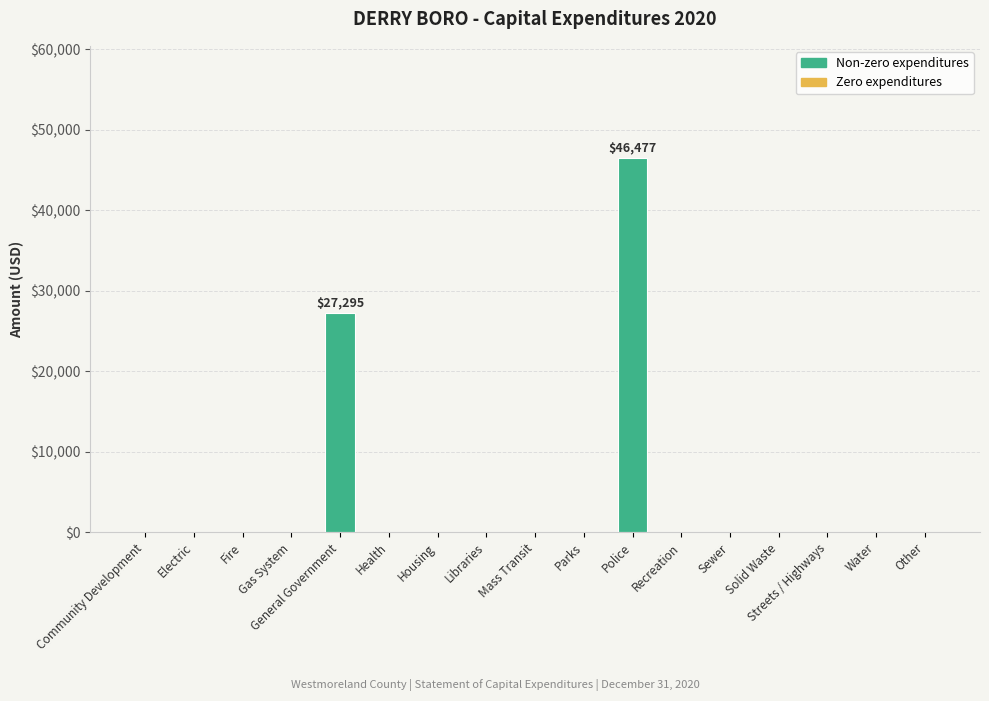

Reading right to left, extract all data points from this chart.

Other=0	Water=0	Streets / Highways=0	Solid Waste=0	Sewer=0	Recreation=0	Police=46477	Parks=0	Mass Transit=0	Libraries=0	Housing=0	Health=0	General Government=27295	Gas System=0	Fire=0	Electric=0	Community Development=0